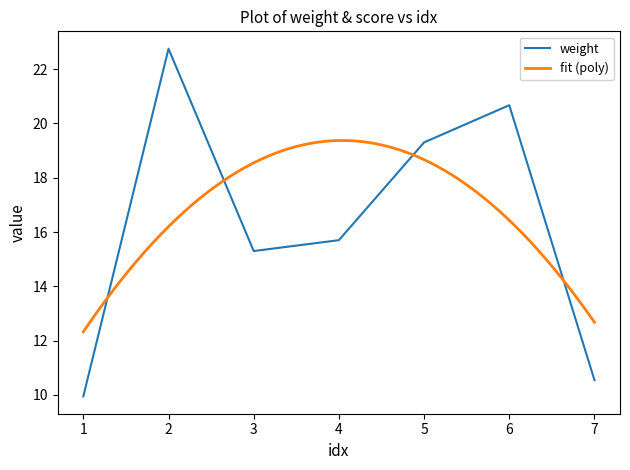

Rank the categories by value from lowest to highest.

1, 7, 3, 4, 5, 6, 2